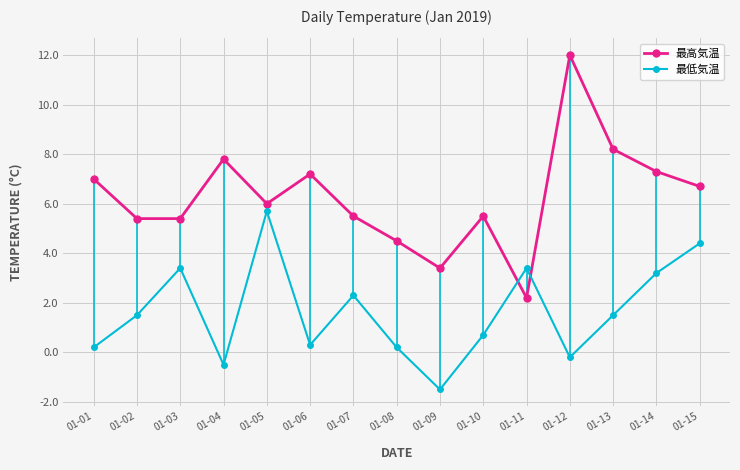

Is it true that 最高気温 equals 12.1 at 01-13?

False